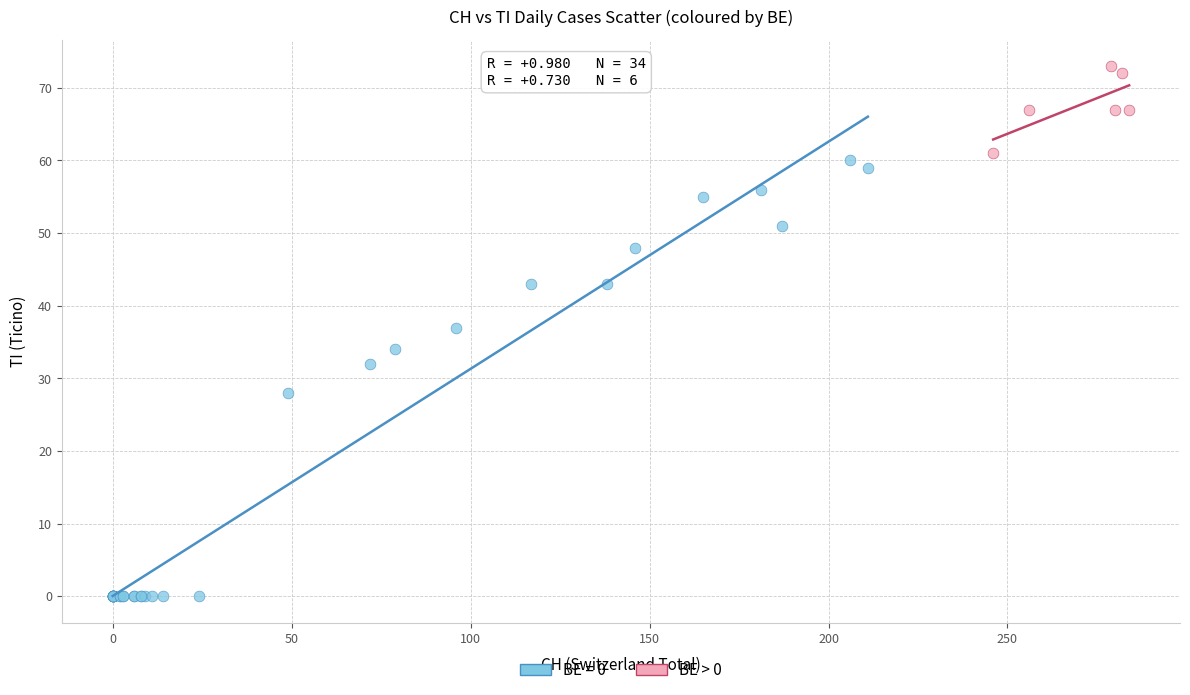

Which series reaches the maximum Y coordinate?

BE > 0